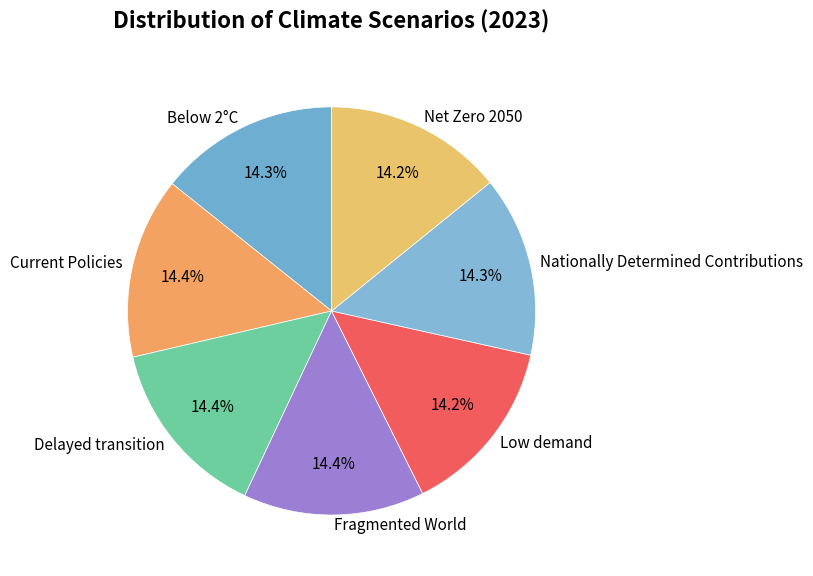

The Fragmented World slice represents 14% of the pie. True or false?

True